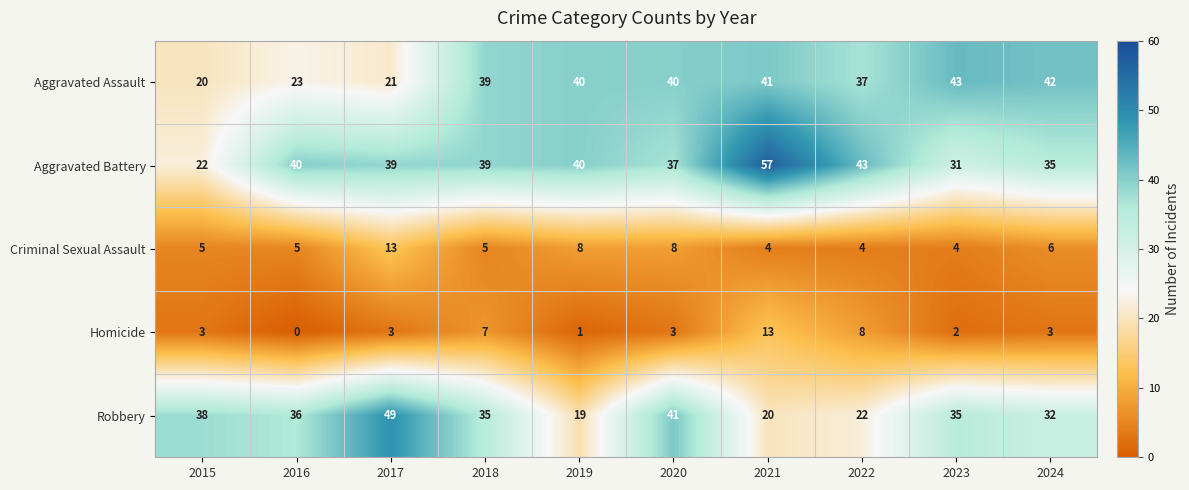

What is the difference between the Robbery values at 2022 and 2016?

14